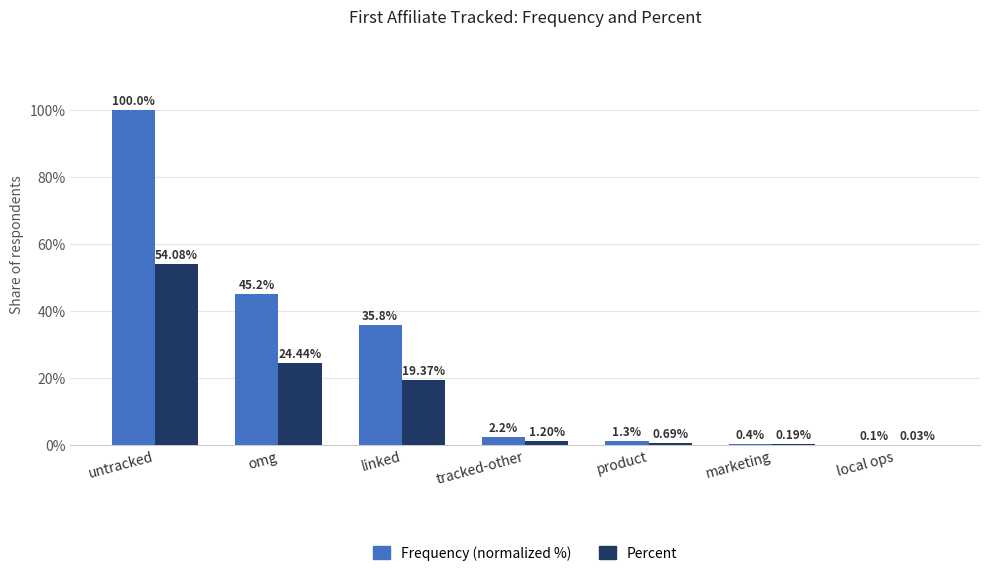

What is the approximate value of Percent at linked?

19.4